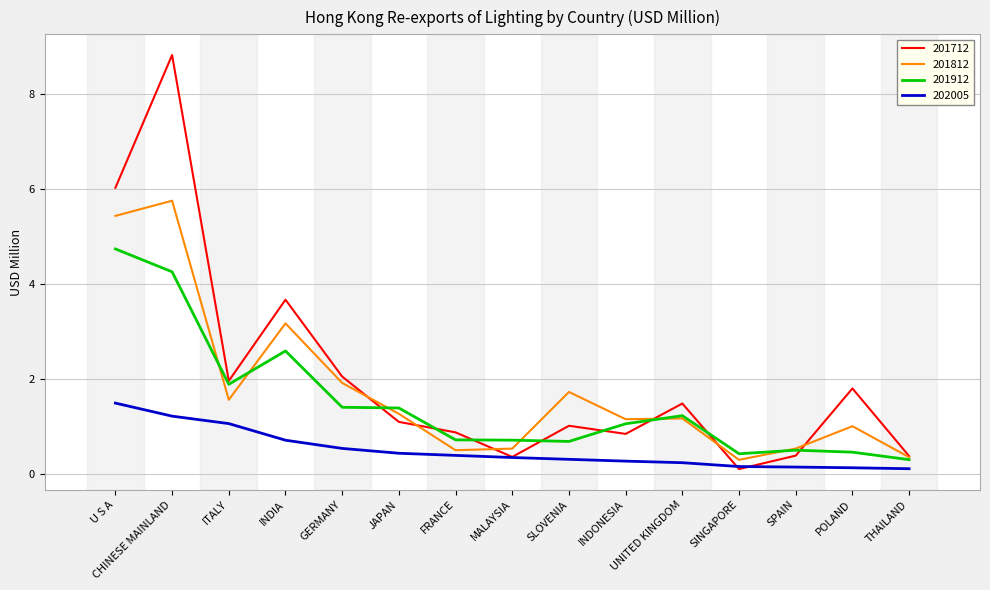

What position from the left is ITALY?

3